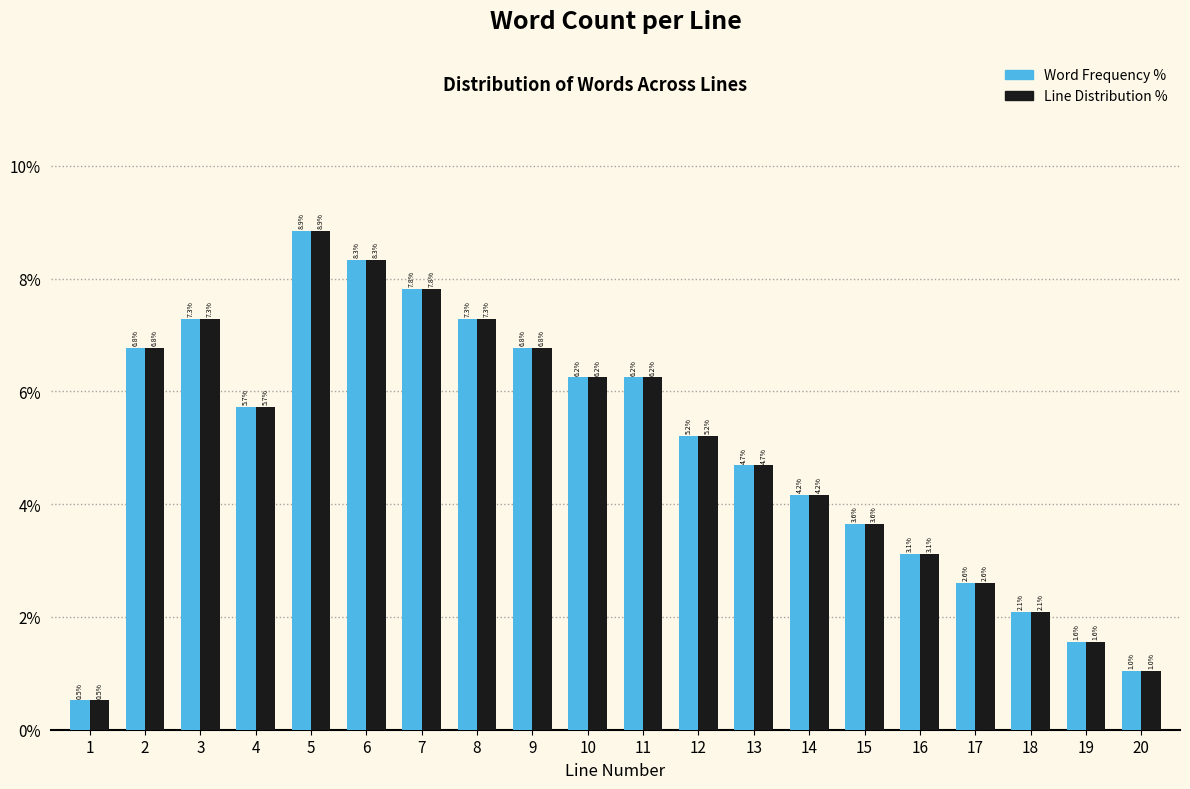

What is the difference between the Line Distribution % values at 6 and 15?

4.7